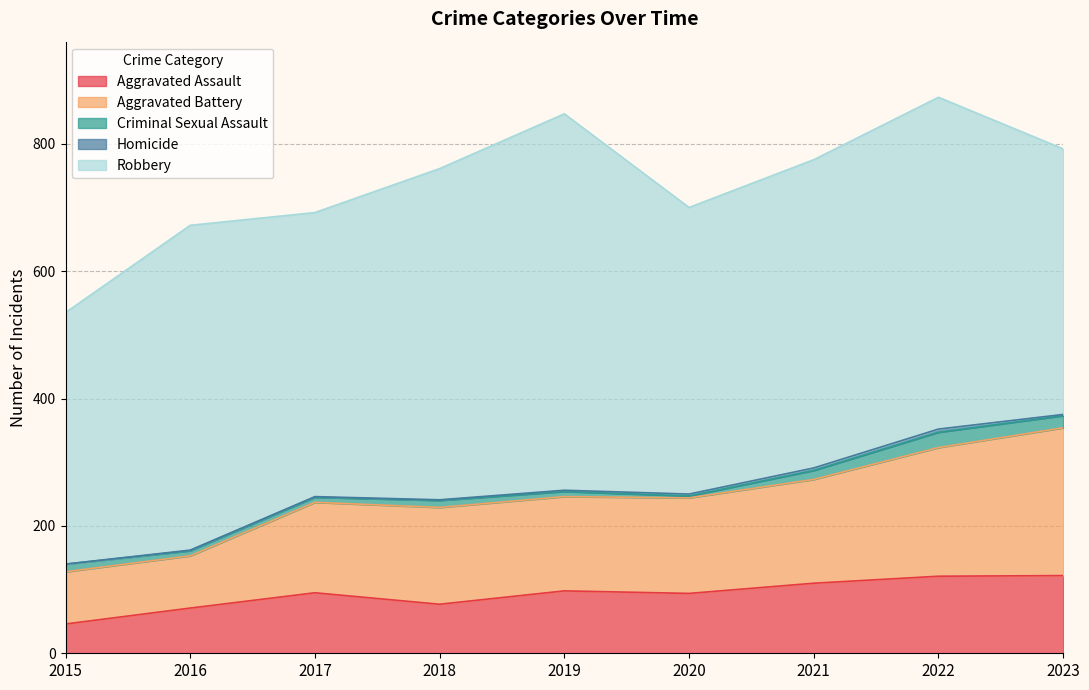

What is the sum of the Criminal Sexual Assault values at 2021 and 2020?

17